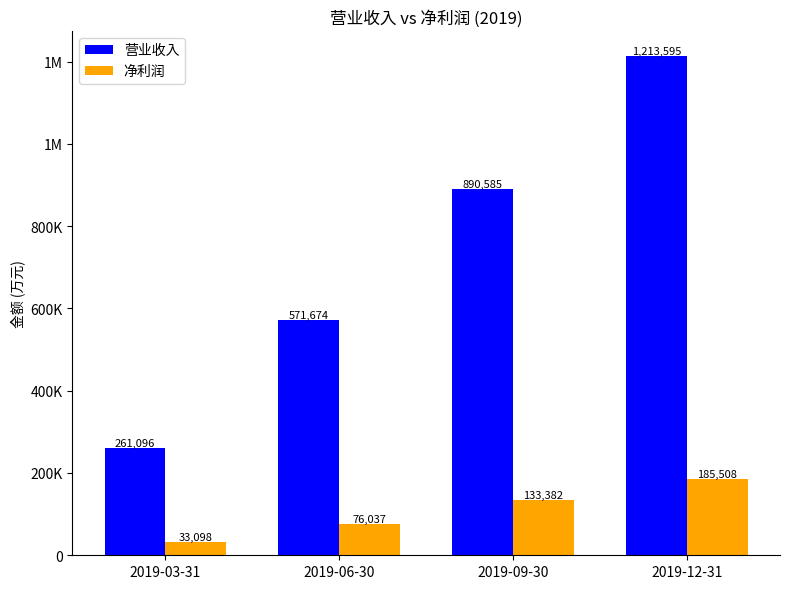

What is the approximate value of 营业收入 at 2019-09-30?

890584.7